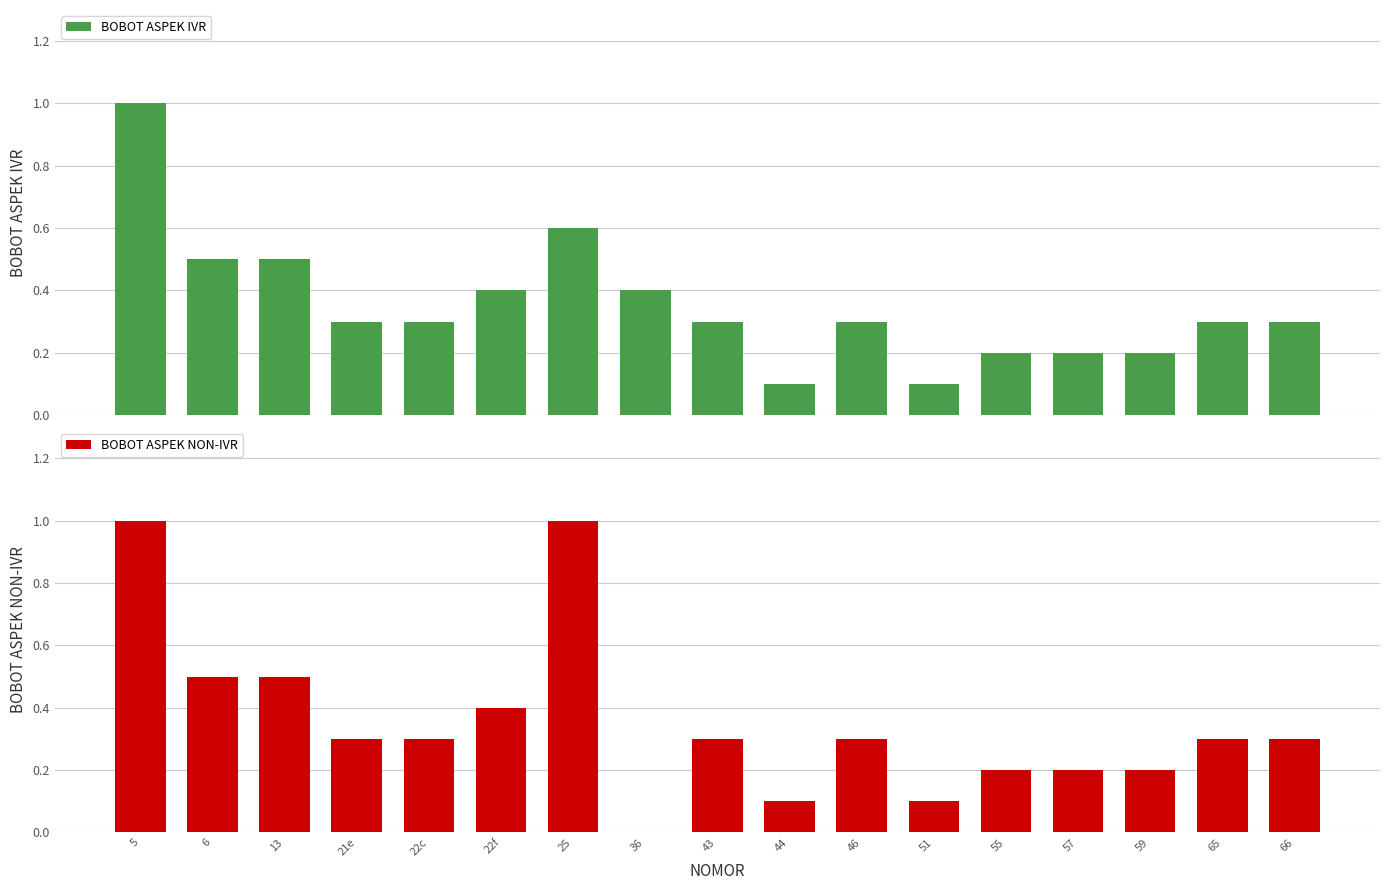

What is the greatest value displayed?

1.0